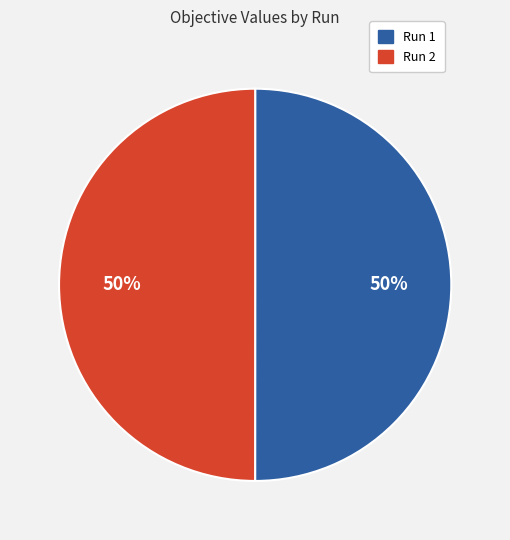

To the nearest percent, what portion does Run 2 represent?

50%